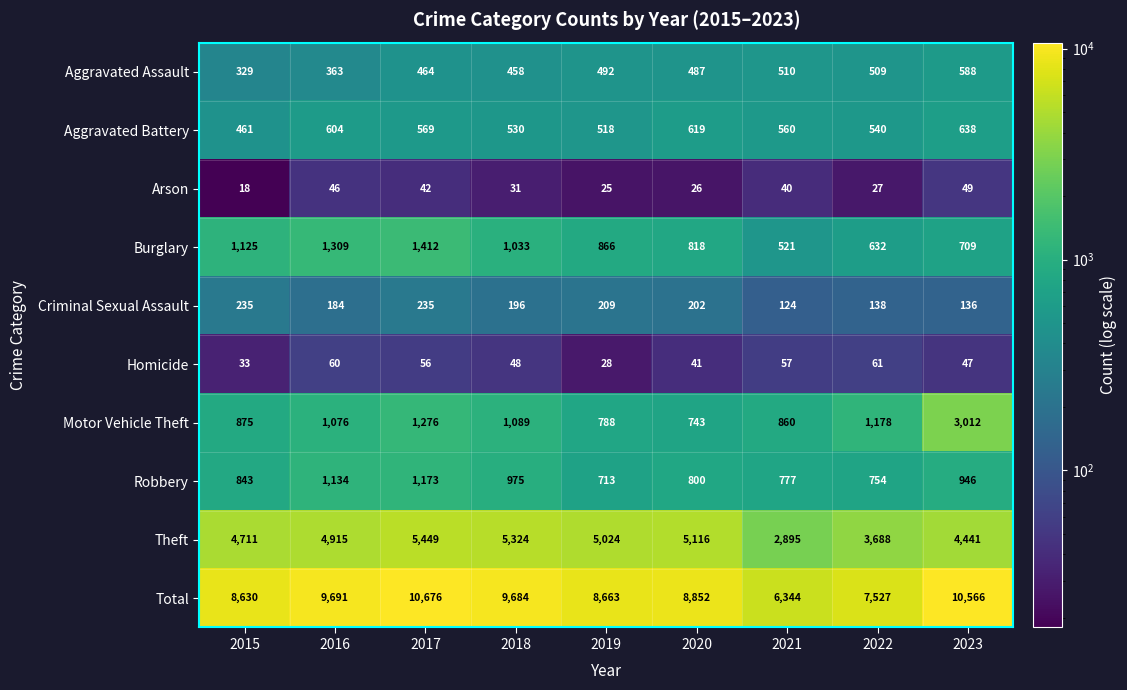

What is the total value across all series at 2020?

17704